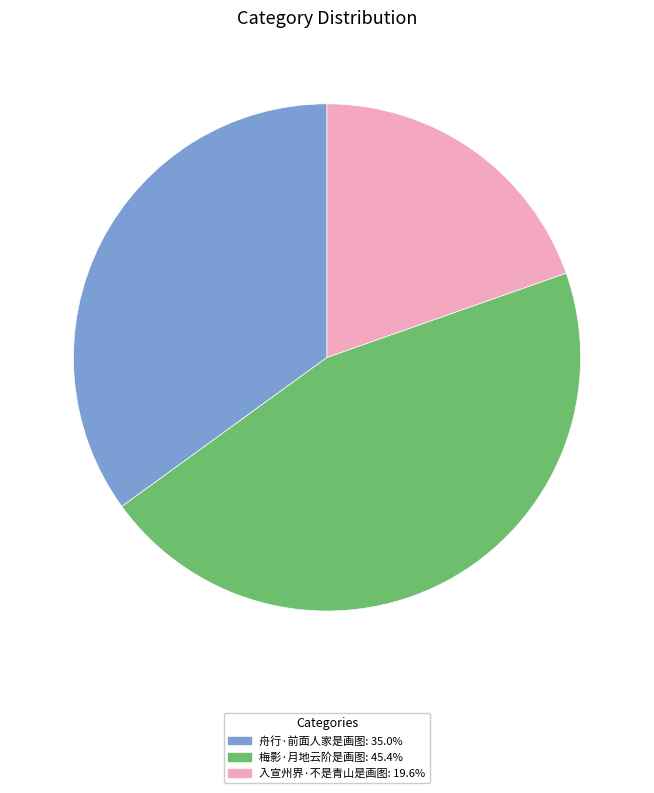

The 舟行·前面人家是画图 slice represents 47% of the pie. True or false?

False